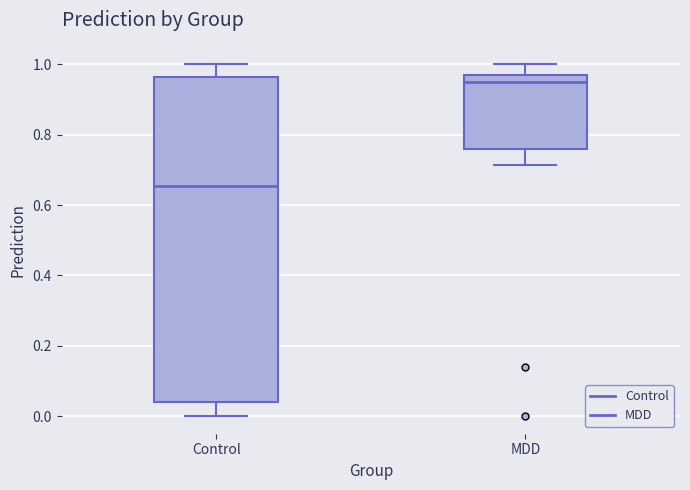

Reading left to right, transcribe this box plot: for each box, give where its median line is, the range the box spans, and where its two whiskers end, as read against the y-axis. The values are not printed on the chart, so give them approximately, as read against the axis.

Control: median 0.66, box 0.04 to 0.96, whiskers 0.00 to 1.00
MDD: median 0.94, box 0.76 to 0.98, whiskers 0.72 to 1.00